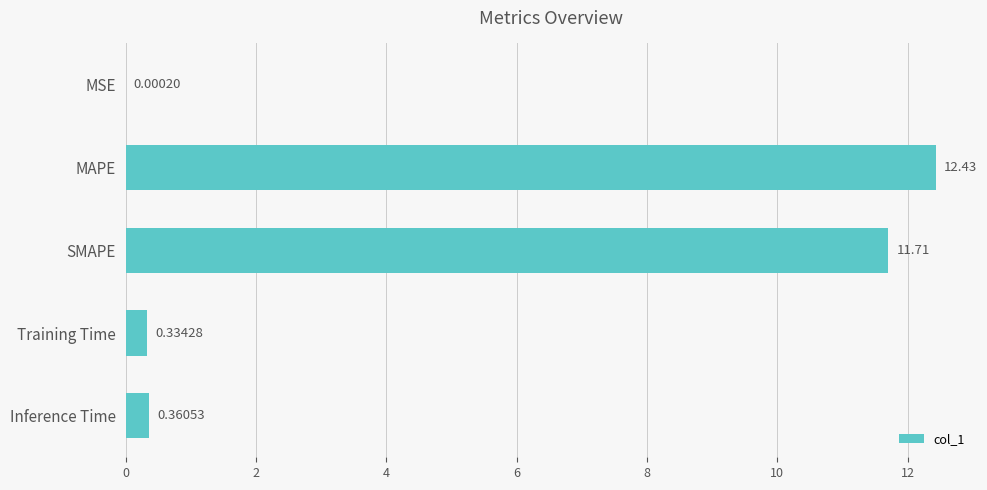

Which category has the highest value across all series?

MAPE